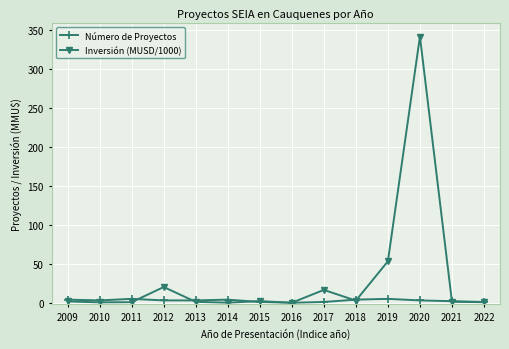

True or false: Número de Proyectos has more than 0 points higher than both neighbors.

True